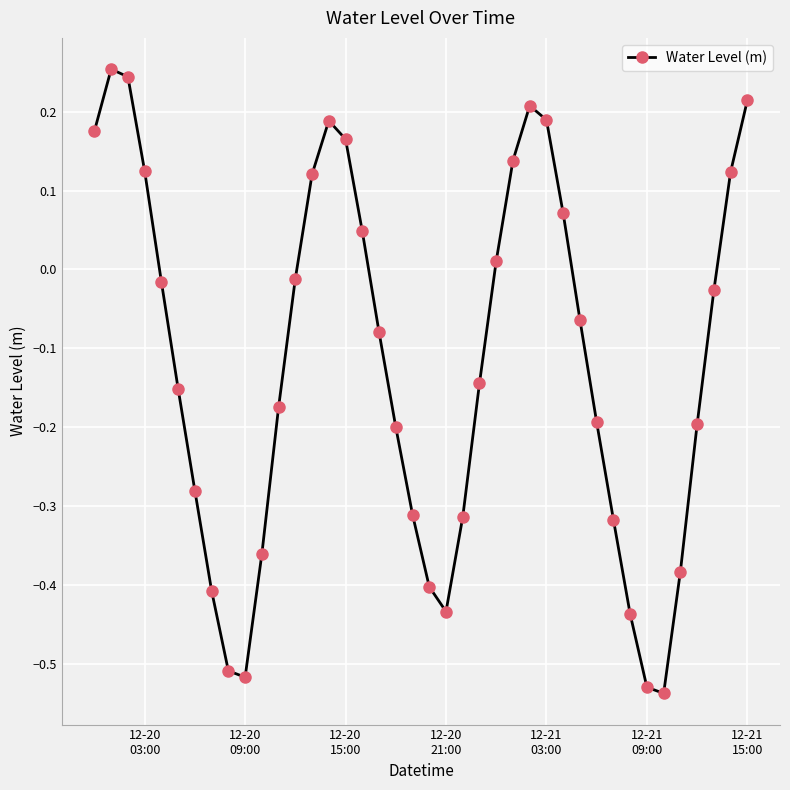

How many interior local peaks (higher than both neighbors) does the data have?

3